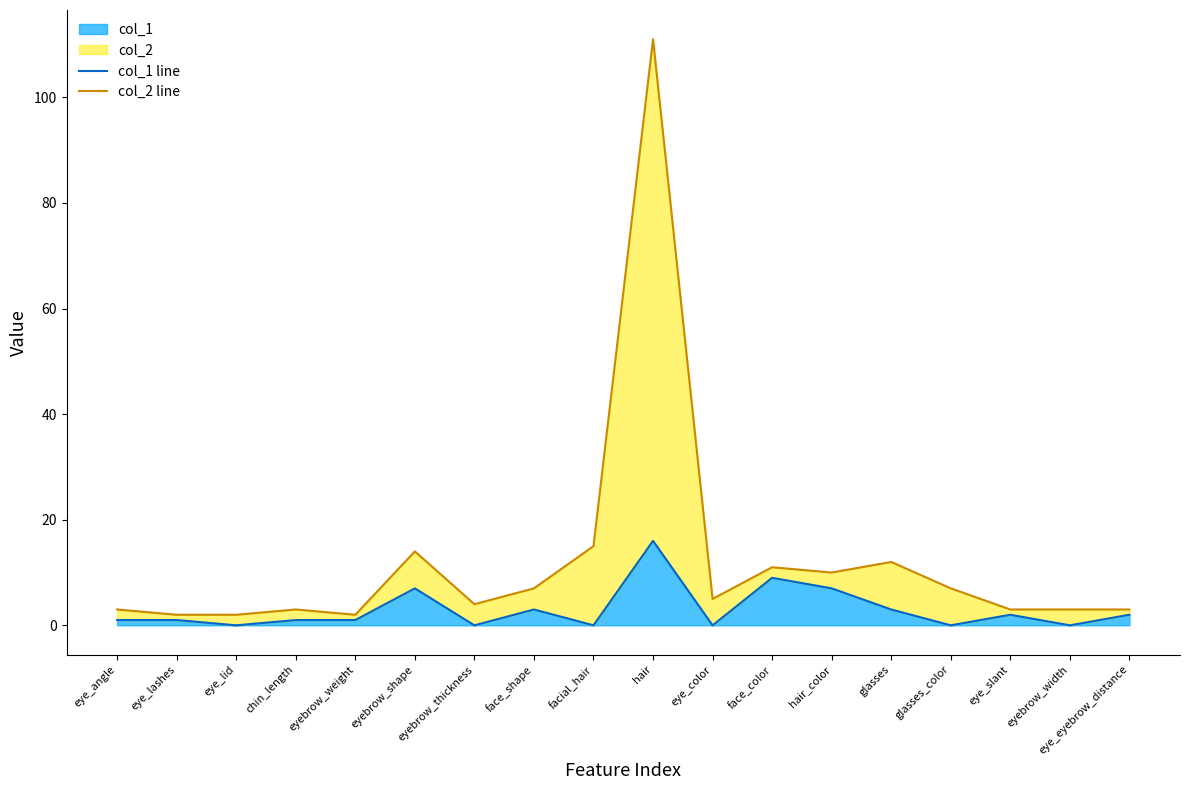

Which series has the largest total across all categories?

col_2 line